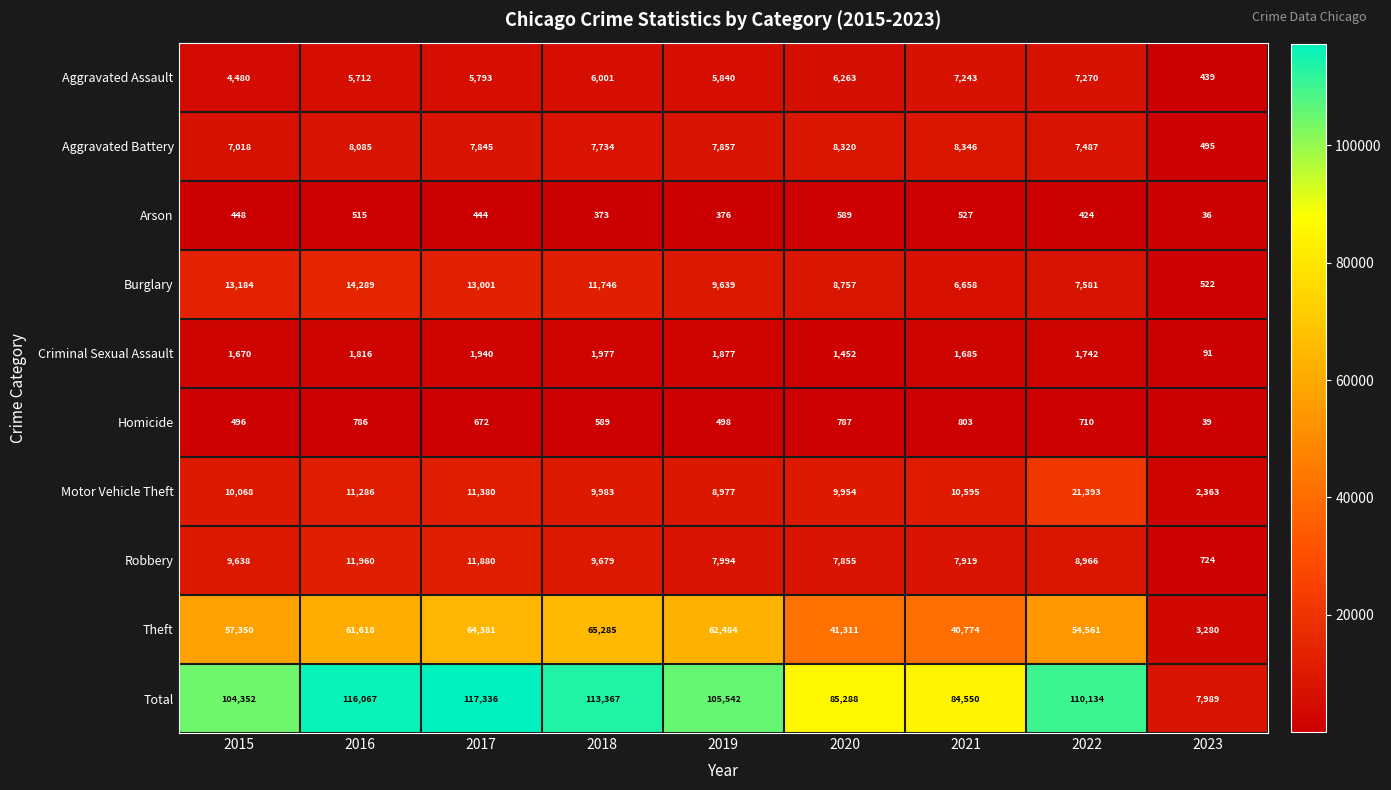

Which series has the widest spread of values?

Total